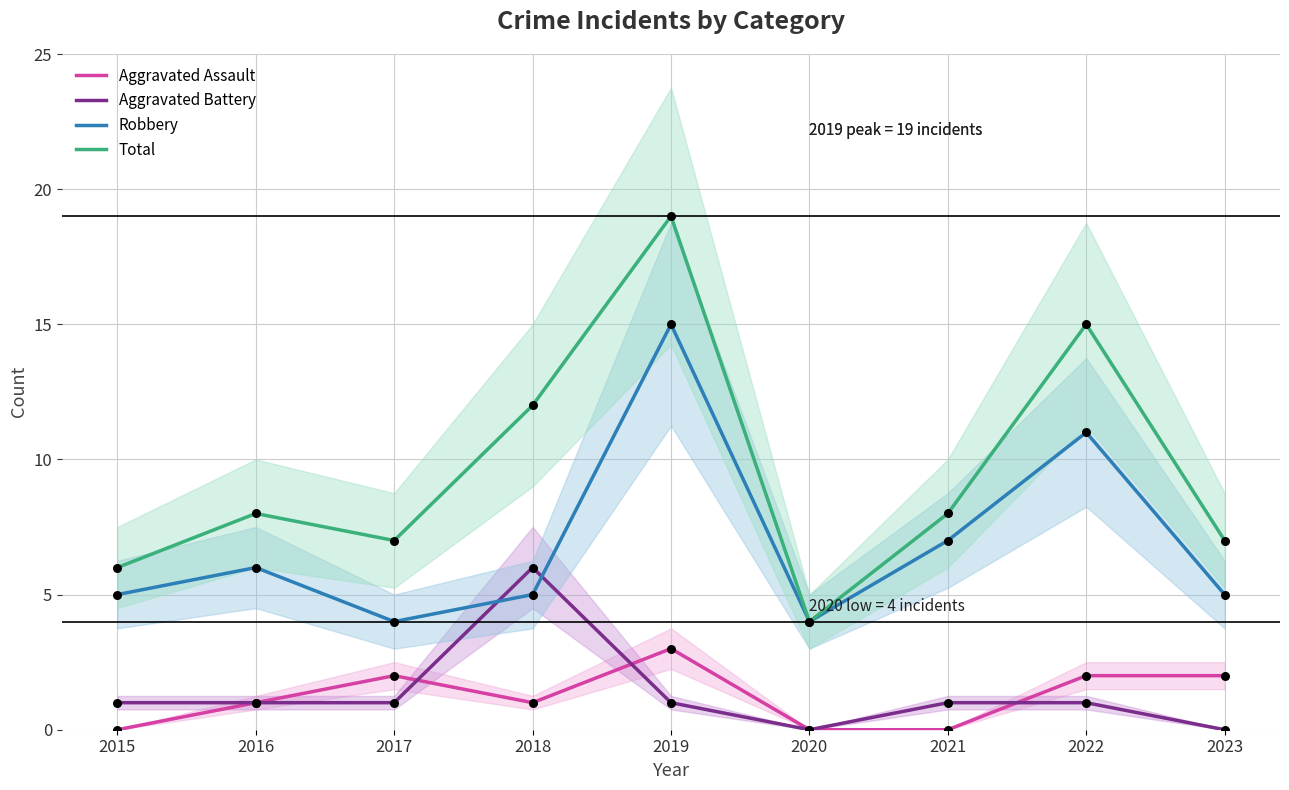

Is the value of Robbery at 2015 greater than the value of Total at 2020?

Yes